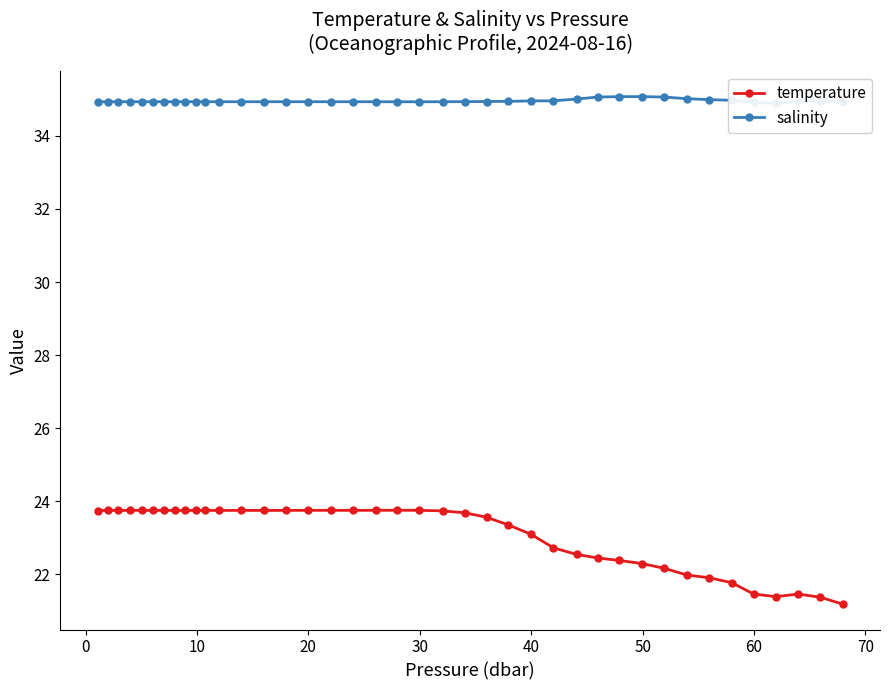

What is the minimum value for temperature?

21.2